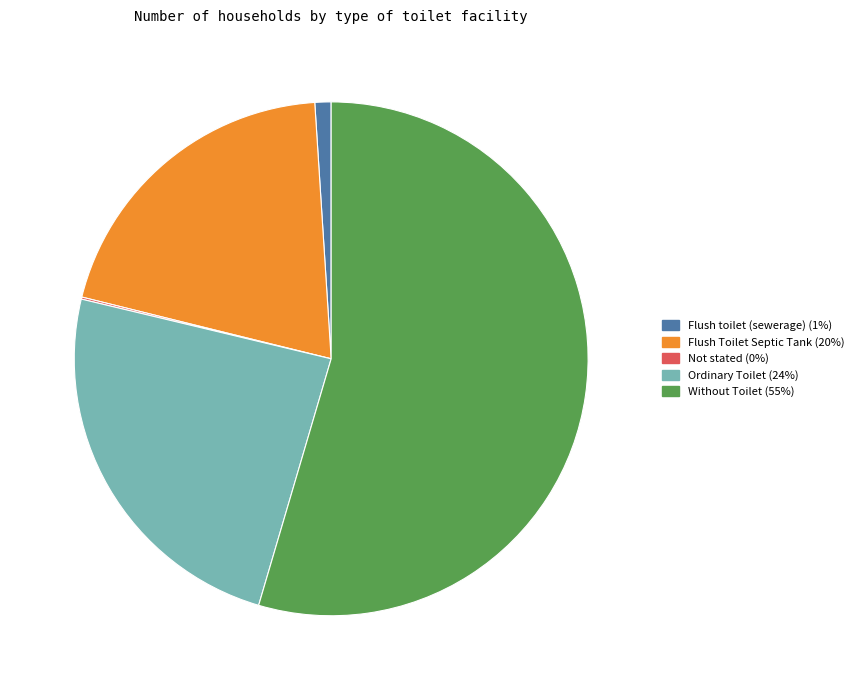

The Flush Toilet Septic Tank (20%) slice represents 32% of the pie. True or false?

False